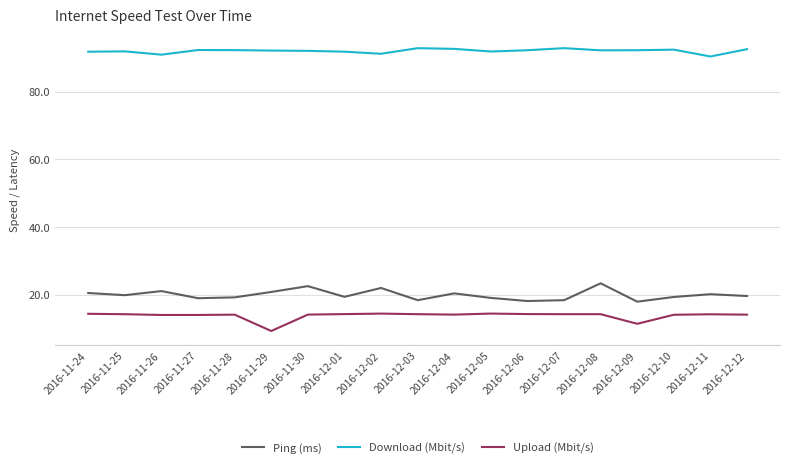

True or false: Download (Mbit/s) and Upload (Mbit/s) intersect in this chart.

False